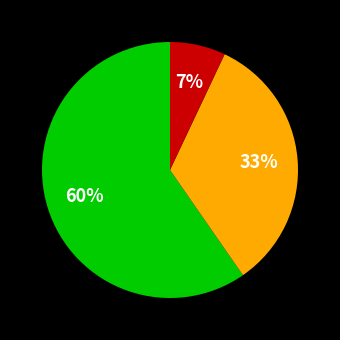

Is there any slice that represents more than half of the pie?

Yes